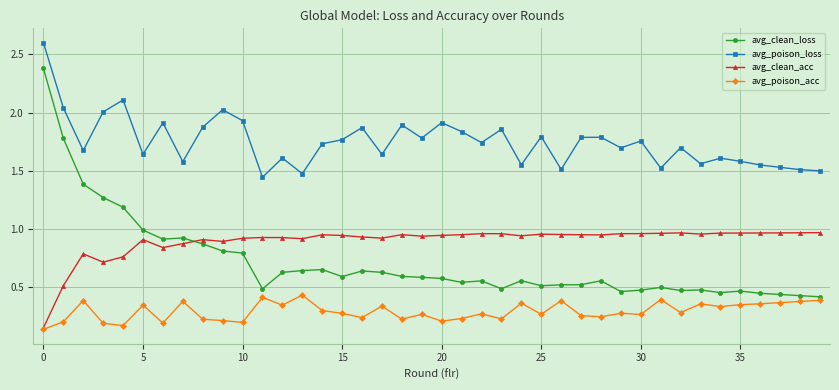

Does the chart display data point markers on the line(s)?

Yes